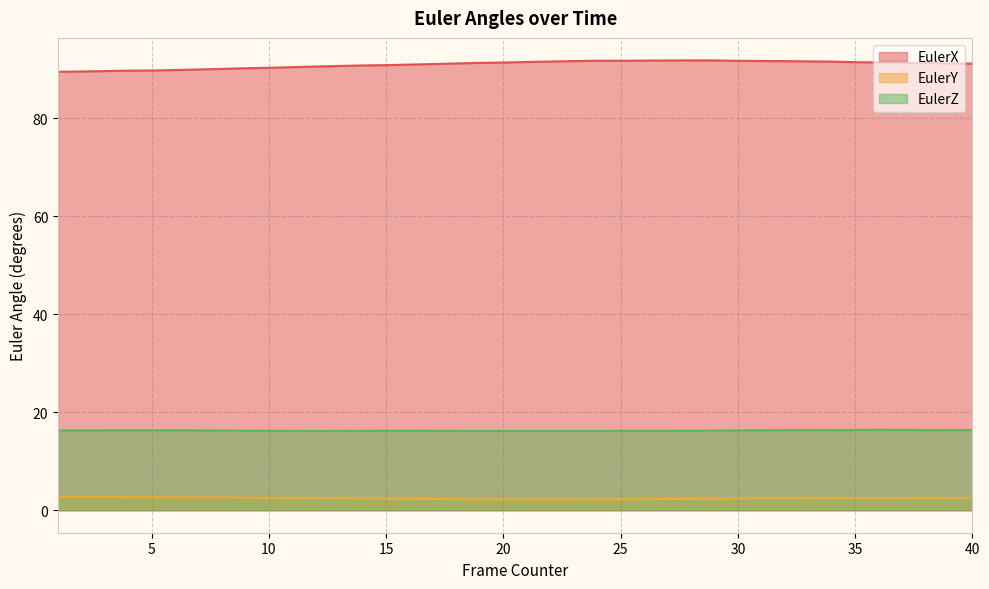

Reading left to right, what are all the values shown in this chart?

EulerX: 89.5	89.5	89.6	89.7	89.7	89.8	89.9	90.1	90.2	90.3	90.4	90.5	90.7	90.8	90.8	90.9	91.0	91.2	91.3	91.4	91.5	91.6	91.7	91.7	91.7	91.7	91.8	91.8	91.8	91.7	91.7	91.6	91.6	91.5	91.4	91.4	91.3	91.3	91.2	91.1
EulerY: 2.7	2.7	2.7	2.7	2.7	2.6	2.6	2.6	2.6	2.5	2.5	2.5	2.4	2.4	2.4	2.3	2.3	2.3	2.2	2.2	2.2	2.2	2.2	2.2	2.3	2.3	2.3	2.3	2.3	2.4	2.4	2.4	2.4	2.4	2.5	2.5	2.5	2.4	2.4	2.5
EulerZ: 16.3	16.3	16.3	16.3	16.3	16.3	16.3	16.3	16.2	16.2	16.2	16.2	16.2	16.2	16.2	16.2	16.2	16.2	16.2	16.2	16.2	16.2	16.2	16.2	16.2	16.2	16.2	16.2	16.2	16.3	16.3	16.3	16.4	16.4	16.4	16.4	16.4	16.4	16.4	16.3